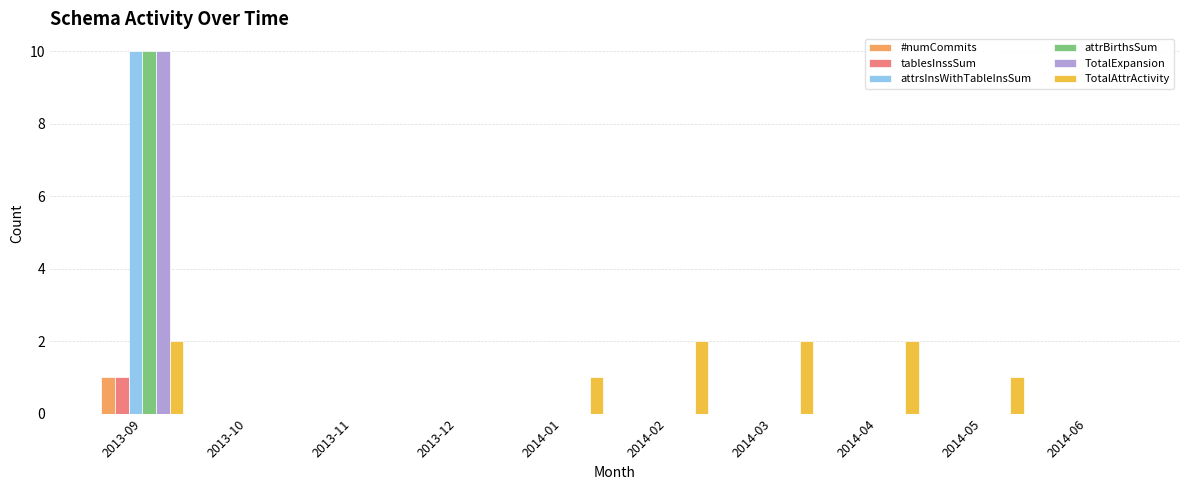

At which category does the chart reach its peak across all series?

2013-09